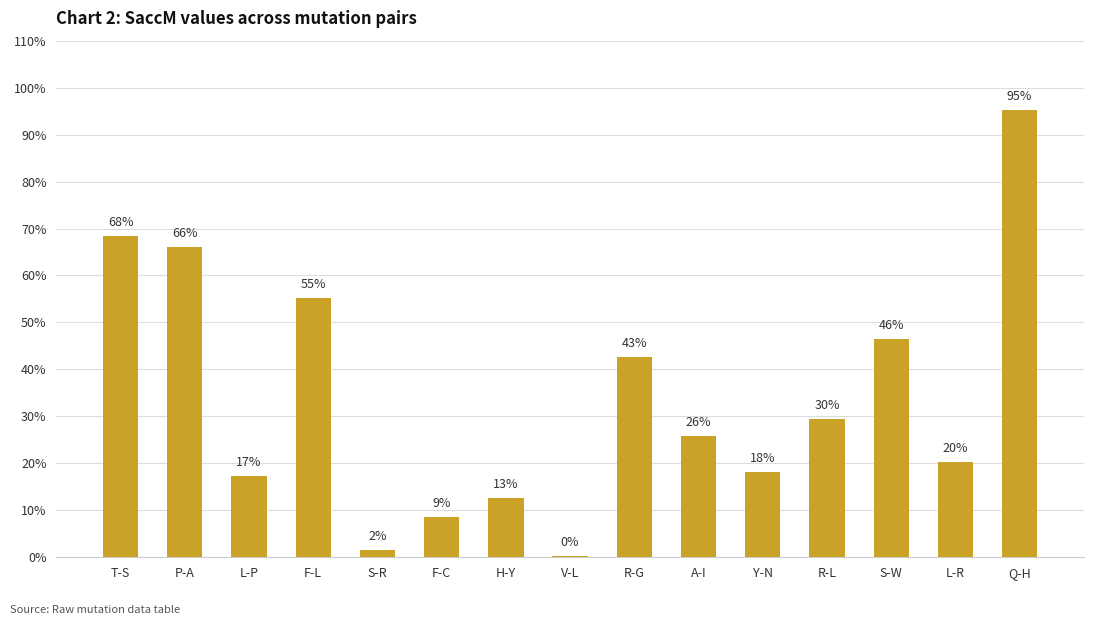

What is the difference between the maximum and minimum values?

95.0